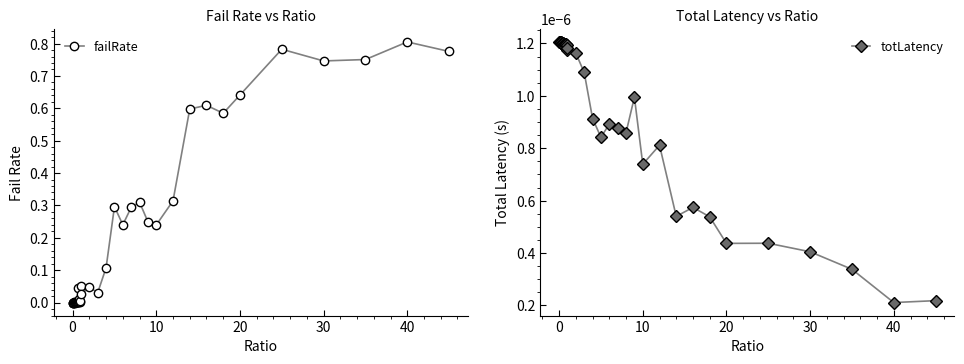

In failRate, how many points are higher than both neighbors (excluding endpoints)?

13